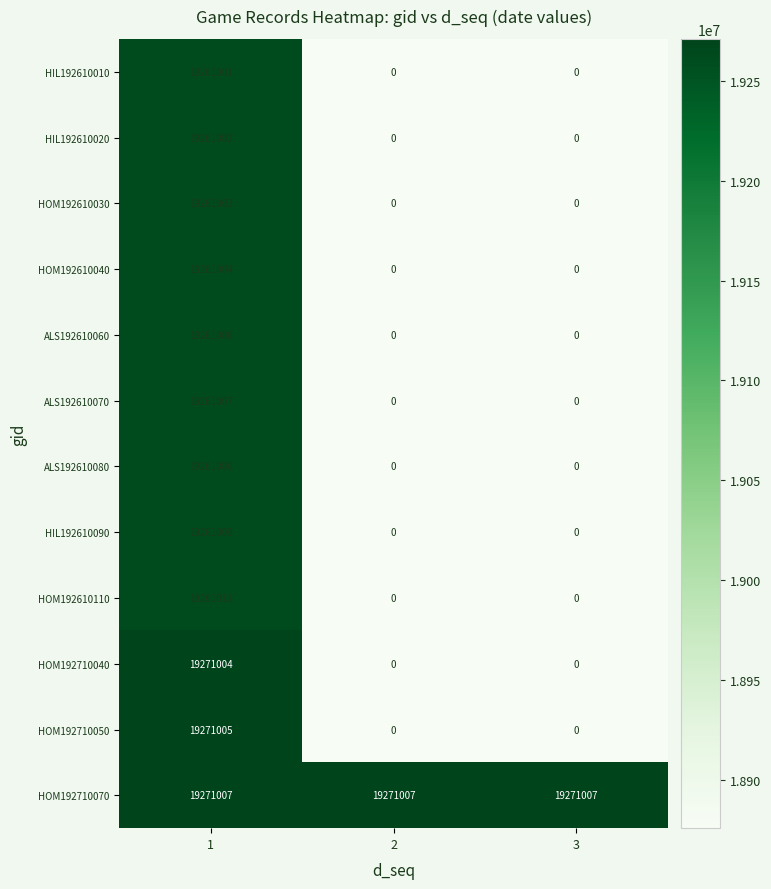

At 1, list the series in order from smallest to largest.

HIL192610010, HIL192610020, HOM192610030, HOM192610040, ALS192610060, ALS192610070, ALS192610080, HIL192610090, HOM192610110, HOM192710040, HOM192710050, HOM192710070